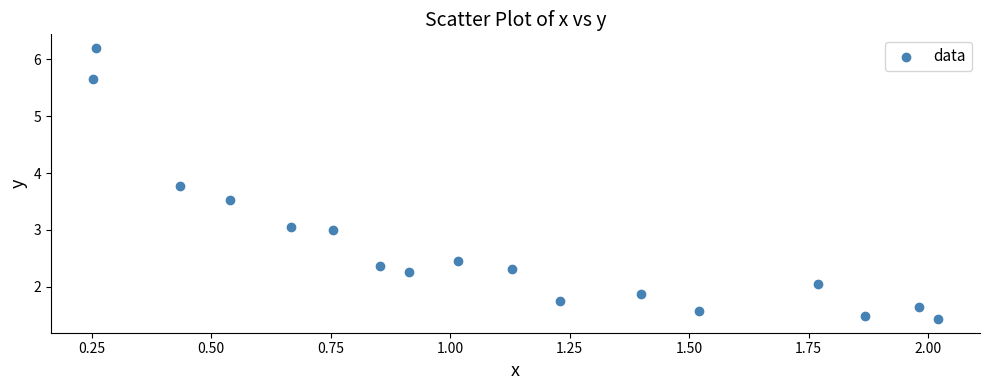

What is the range of X values (max minus min)?

1.8